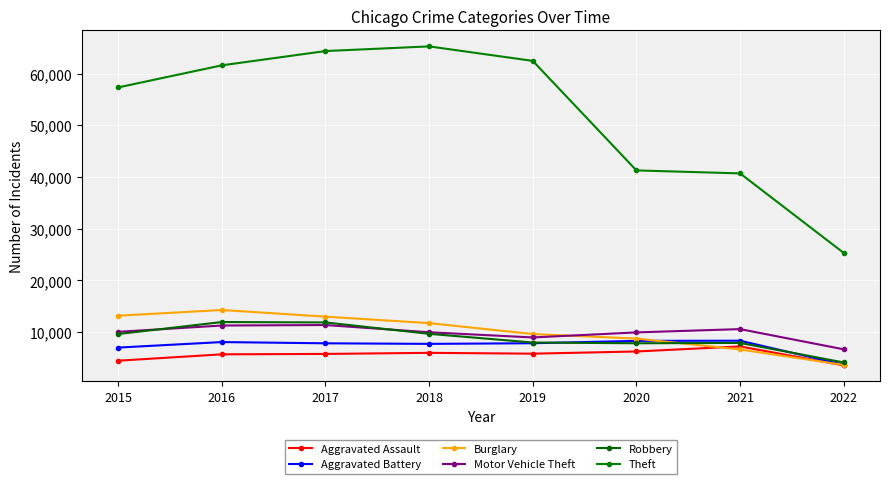

Reading left to right, extract all data points from this chart.

Aggravated Assault: 4480	5712	5793	6001	5840	6263	7243	3569
Aggravated Battery: 7018	8085	7845	7735	7857	8319	8347	3693
Burglary: 13184	14289	13001	11746	9639	8754	6652	3669
Motor Vehicle Theft: 10068	11286	11380	9983	8978	9953	10591	6682
Robbery: 9638	11960	11880	9679	7994	7855	7919	4137
Theft: 57347	61618	64380	65281	62476	41290	40715	25329